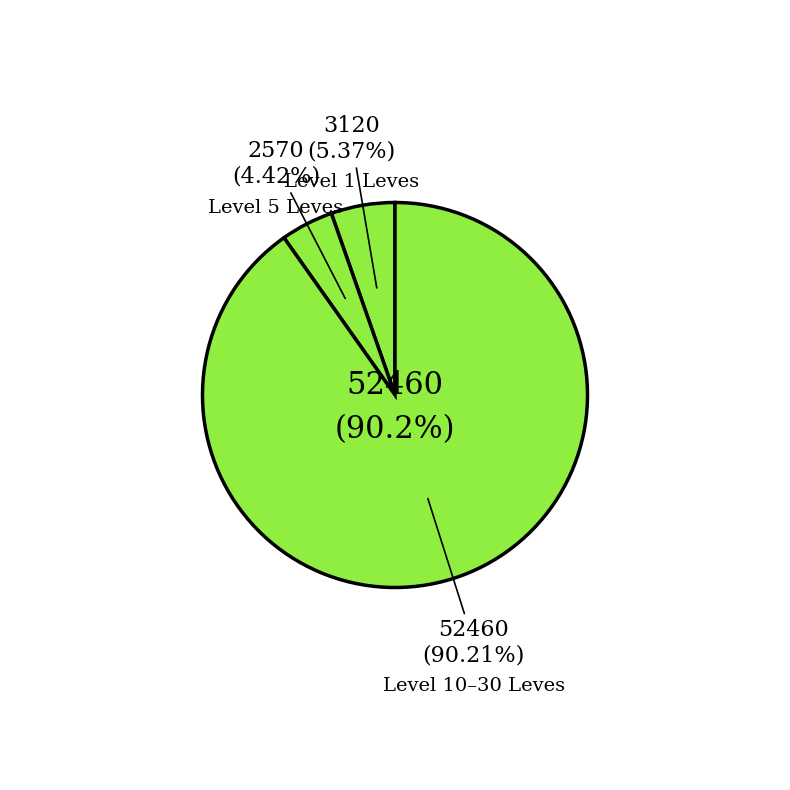

True or false: 5 accounts for 1% of the total.

False